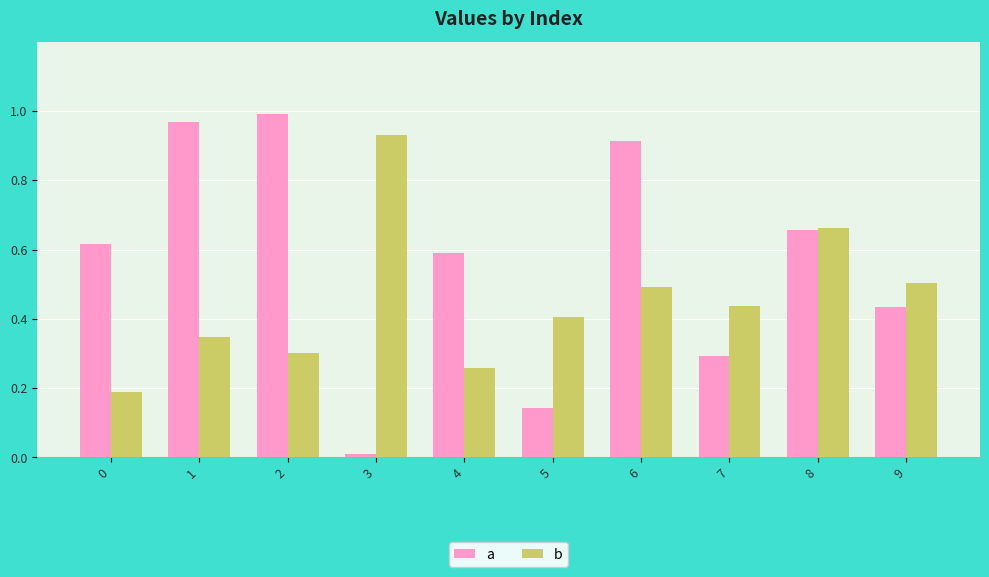

At 6, list the series in order from largest to smallest.

a, b